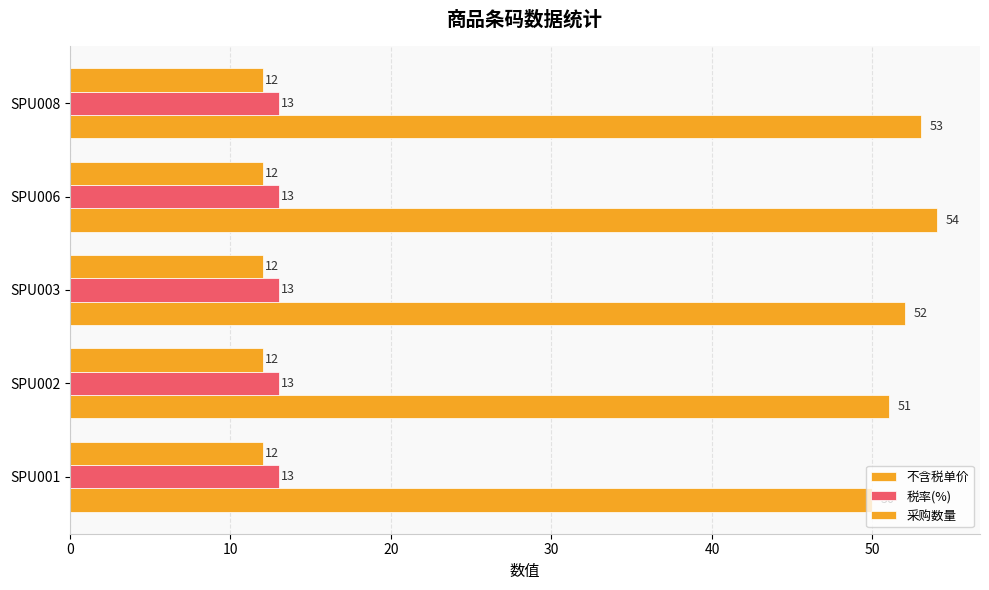

Count the number of data series in this chart.

3